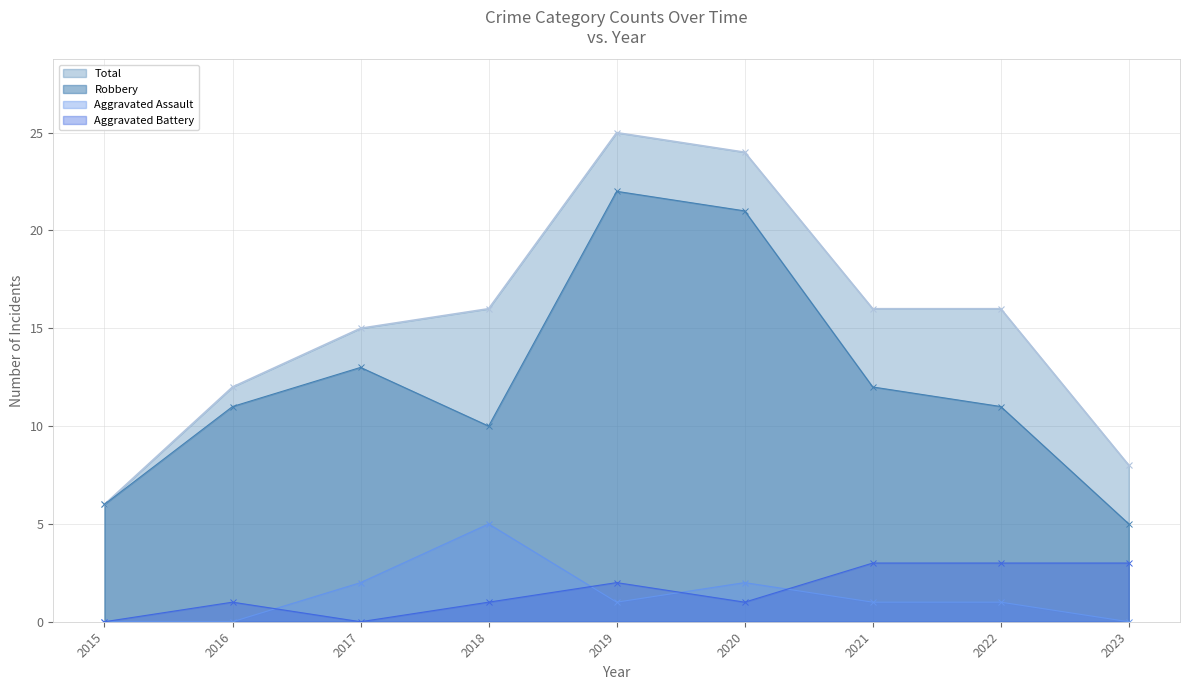

How many series are shown in this chart?

4